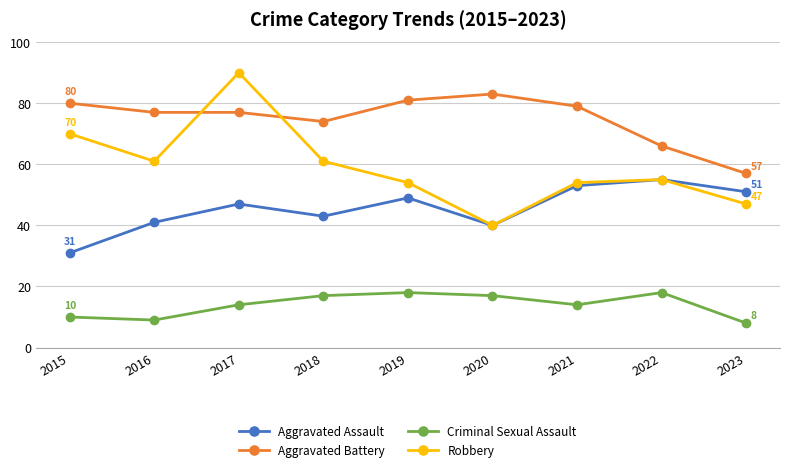

What is the lowest value of the Aggravated Battery series?

57